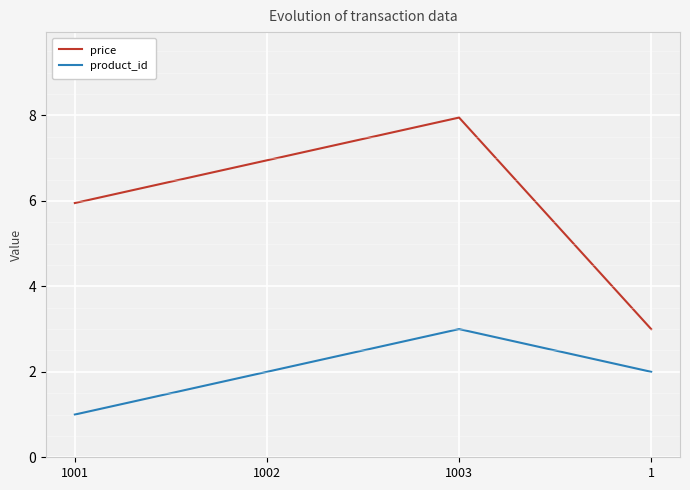

Which series has the largest total across all categories?

price